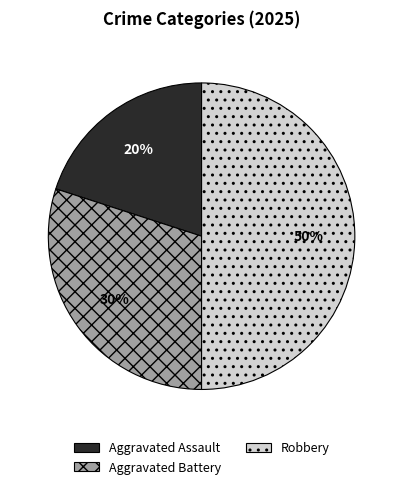

True or false: Aggravated Assault accounts for 20% of the total.

True